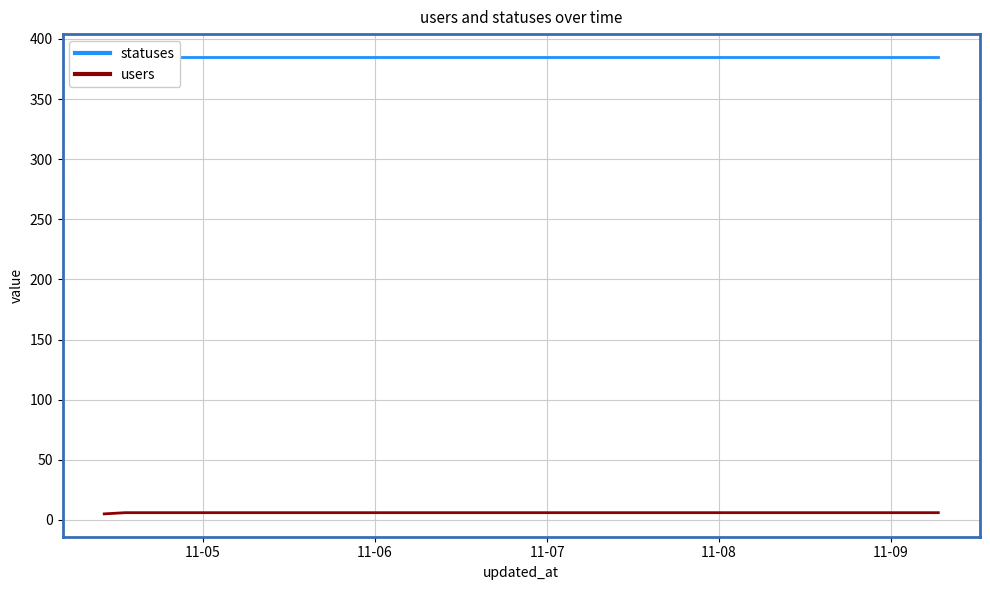

At which label is users closest to 5?

11-05